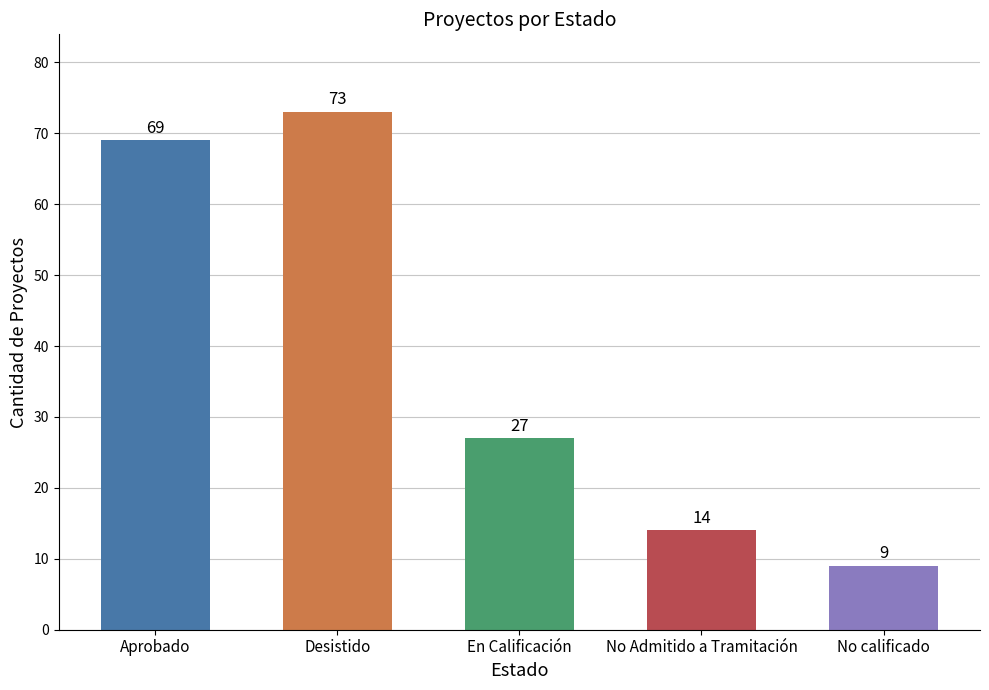

At which label is the value closest to 41?

En Calificación